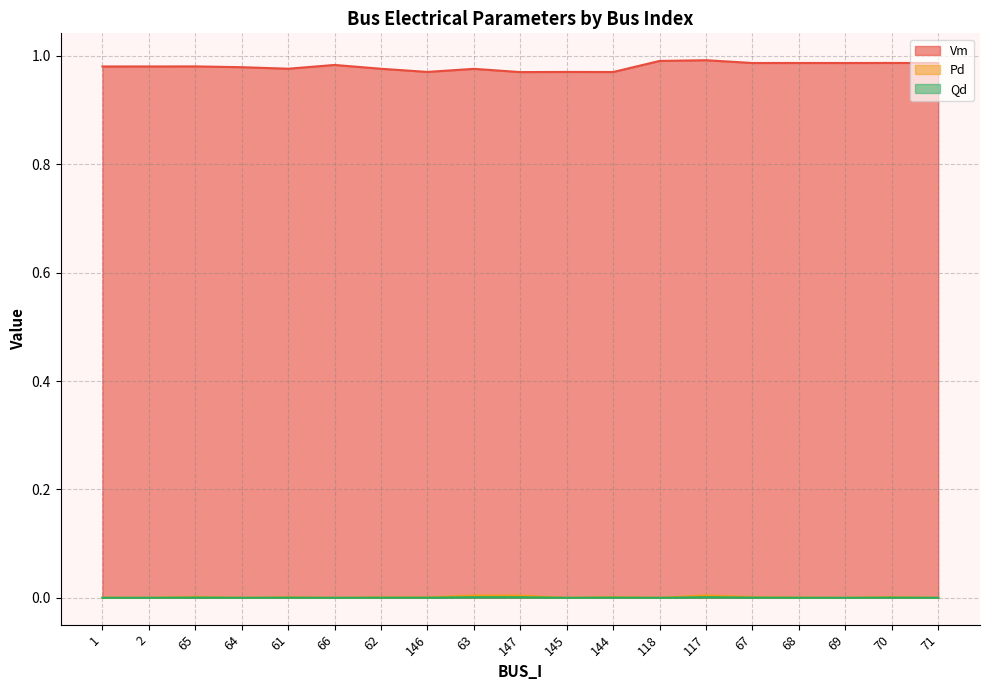

True or false: Qd and Vm cross at least once.

False